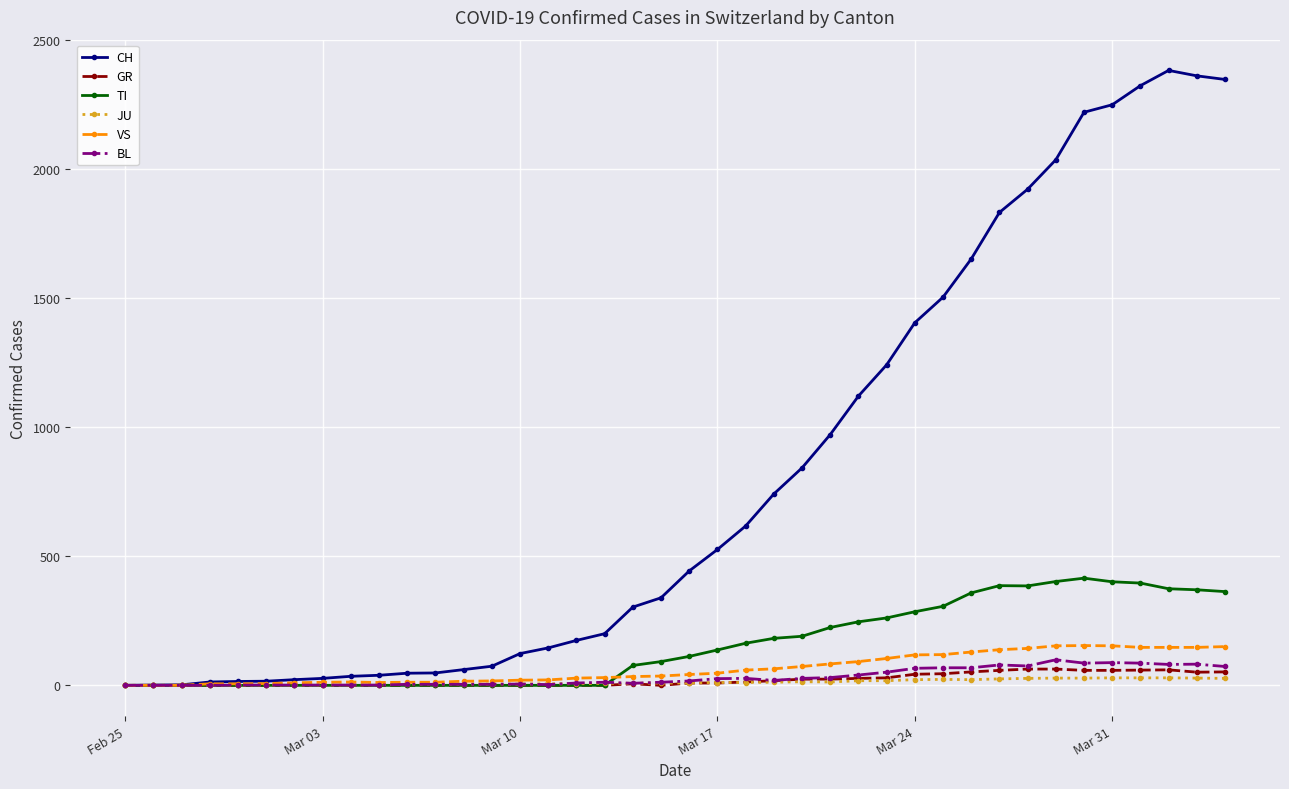

Which series has the largest total across all categories?

CH